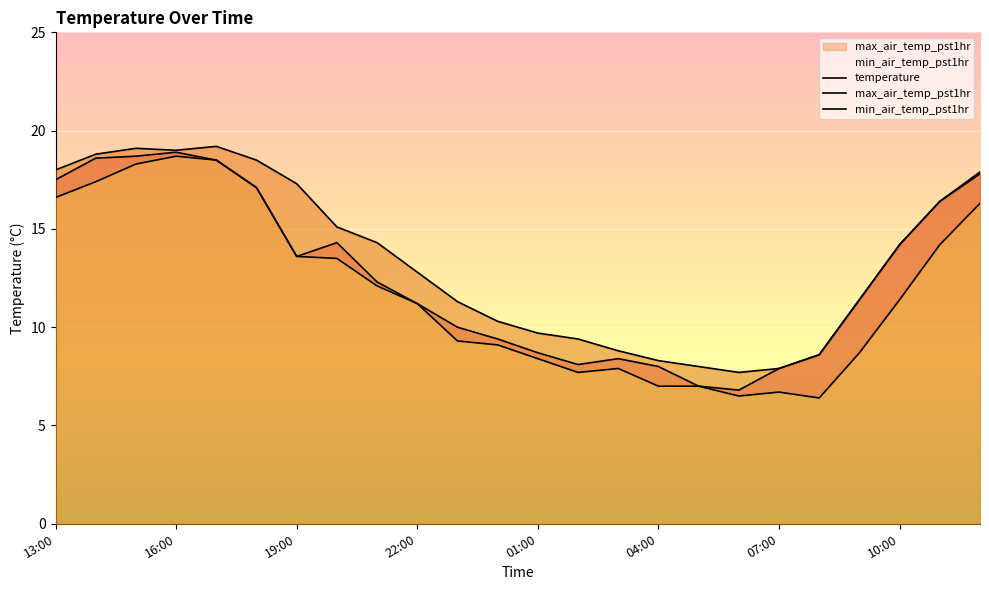

Rank the series by their average value, from lowest to highest.

min_air_temp_pst1hr, temperature, max_air_temp_pst1hr